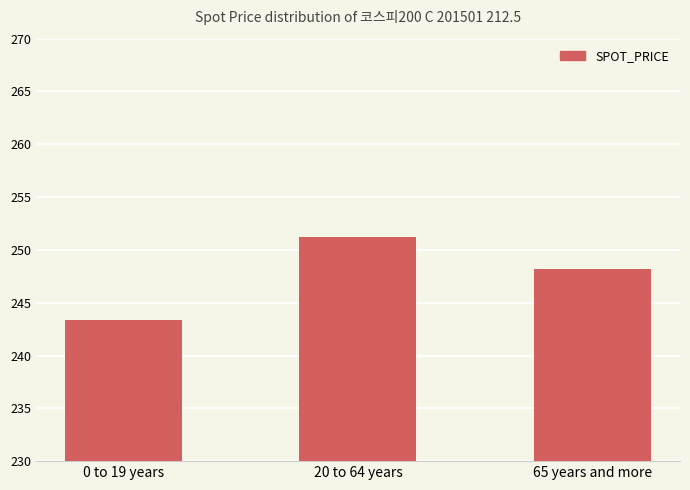

What position from the right is 20 to 64 years?

2